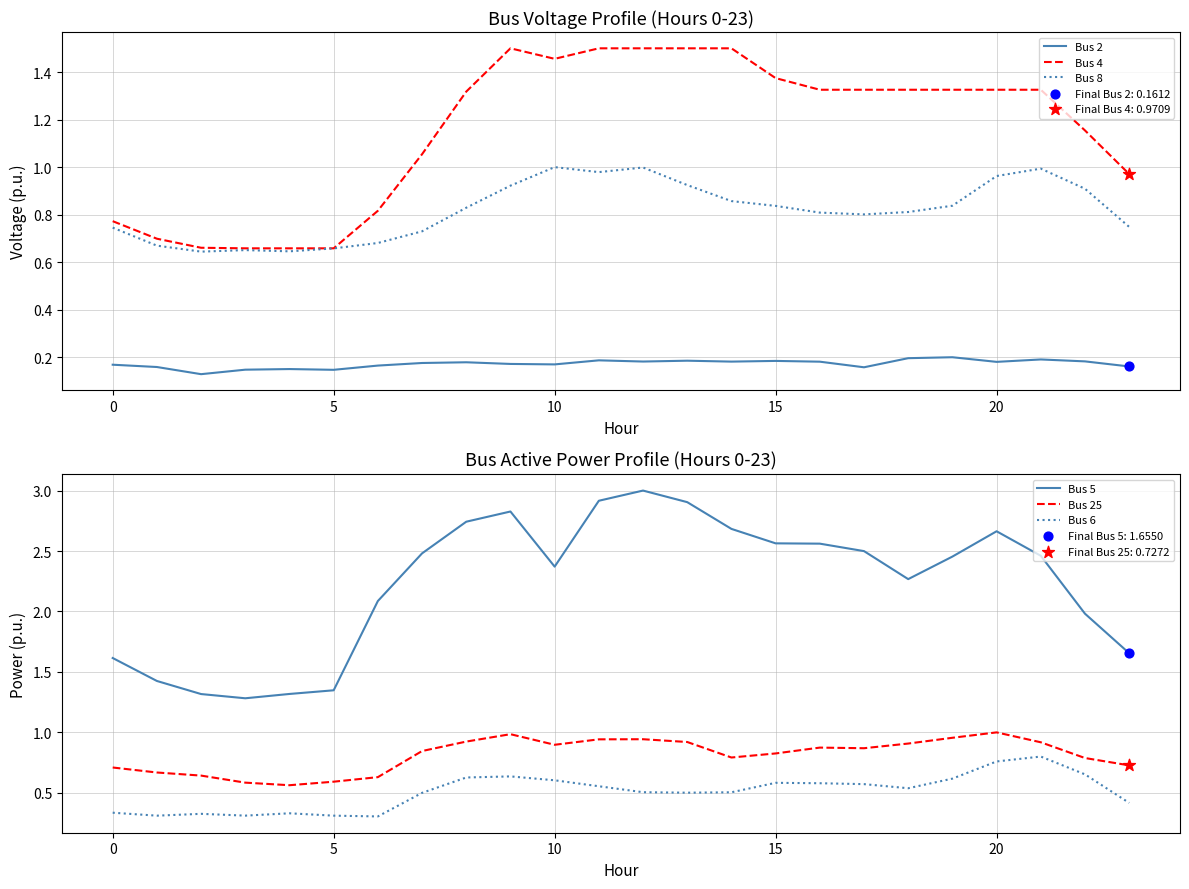

Which series has the largest Y range (max minus min)?

Bus 5